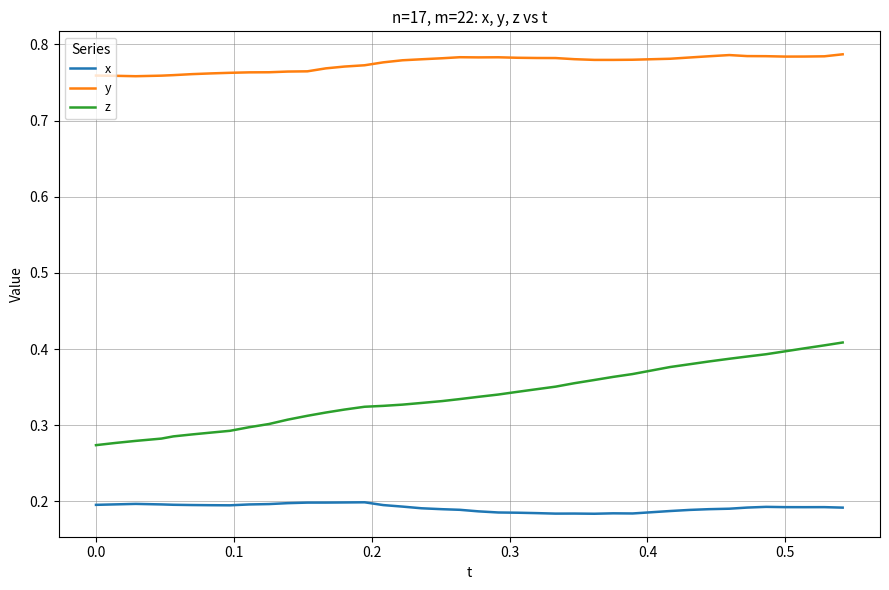

How many lines are shown in the chart?

3